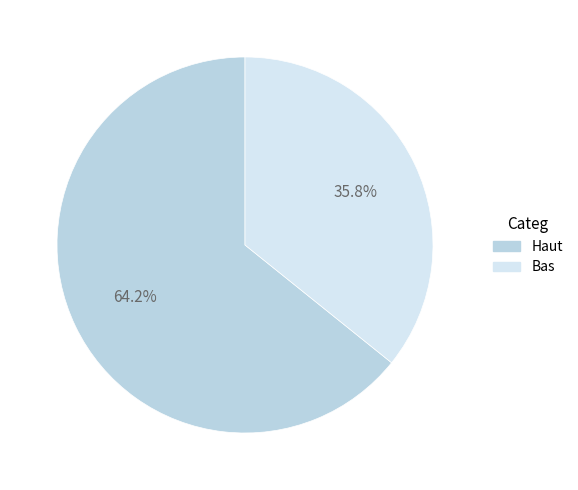

Approximately how many times larger is the value at Haut compared to Bas?

1.8